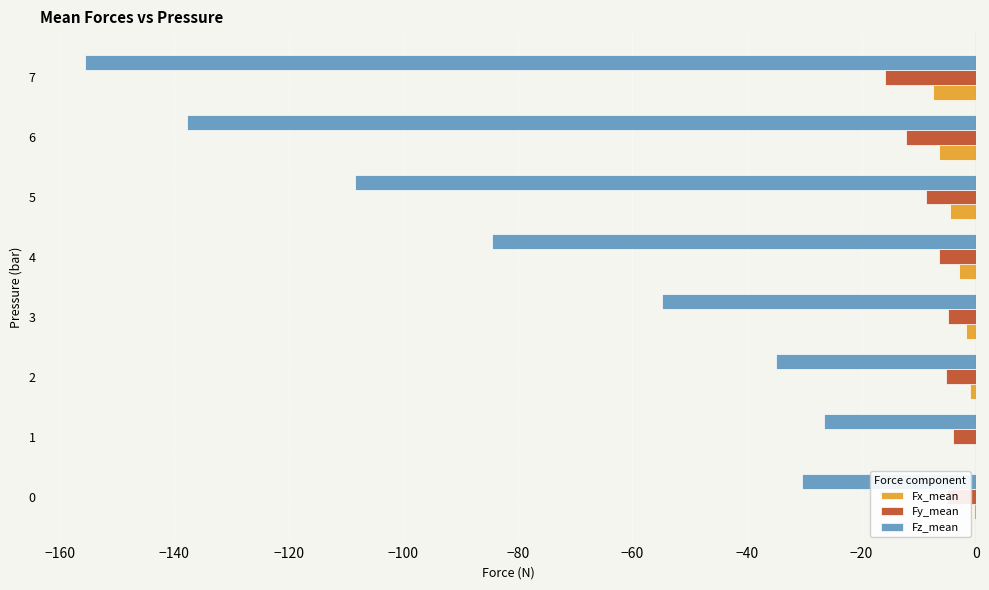

Which series changed the most between 3 and 4?

Fz_mean